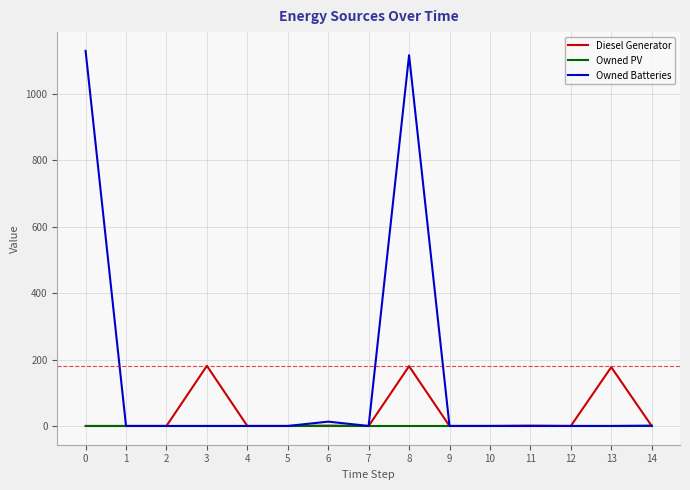

At which category is the sum across all series the highest?

8